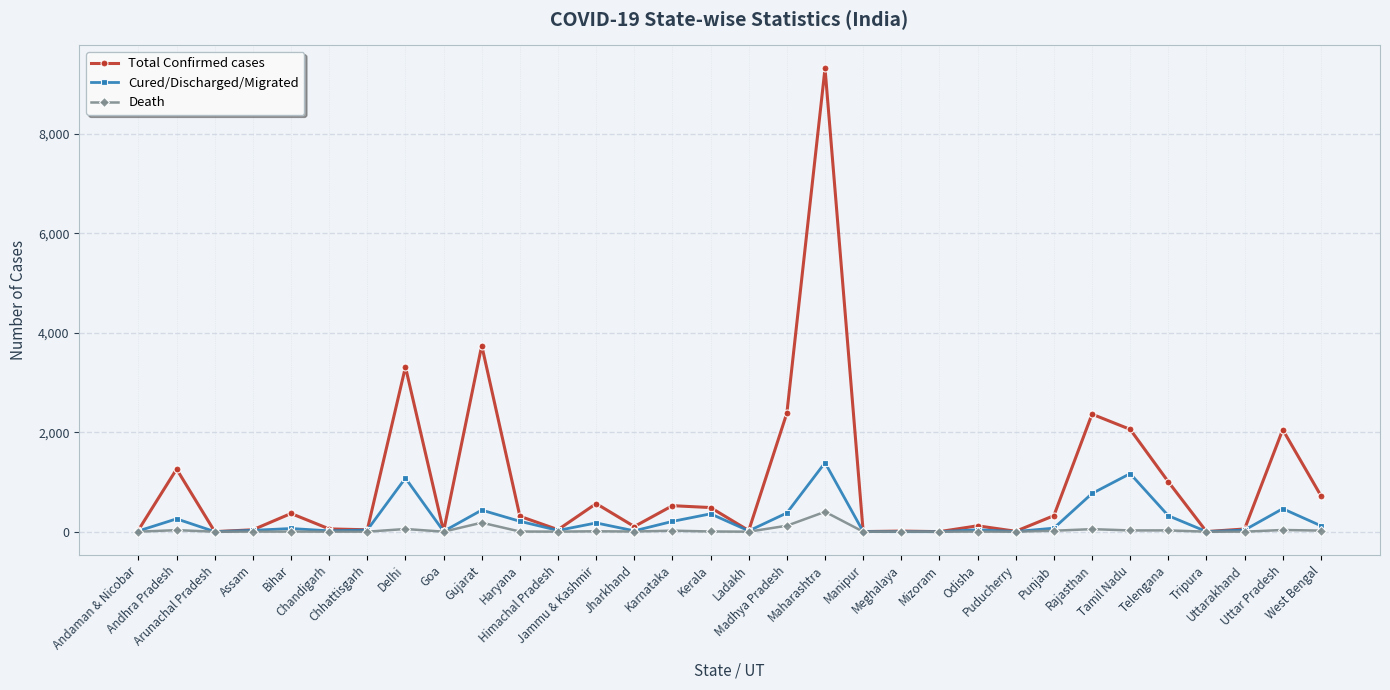

Rank the series by their maximum value, from highest to lowest.

Total Confirmed cases, Cured/Discharged/Migrated, Death